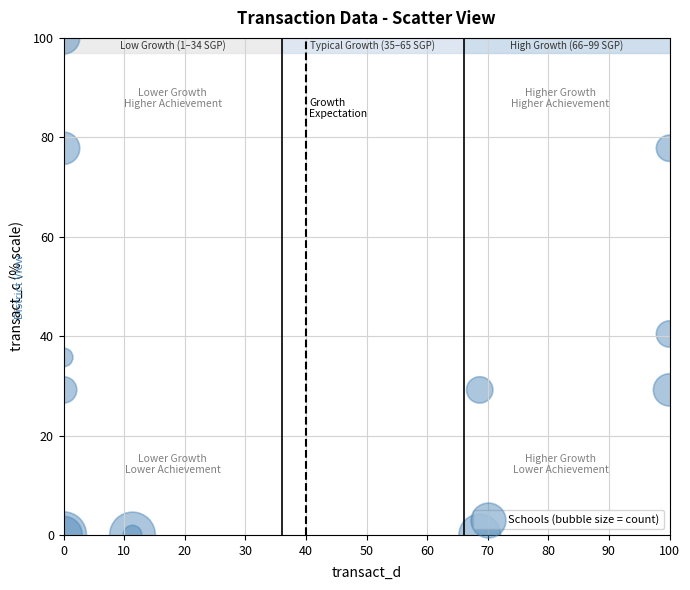

What Y value in the scatter plot is closest to 50?

40.4